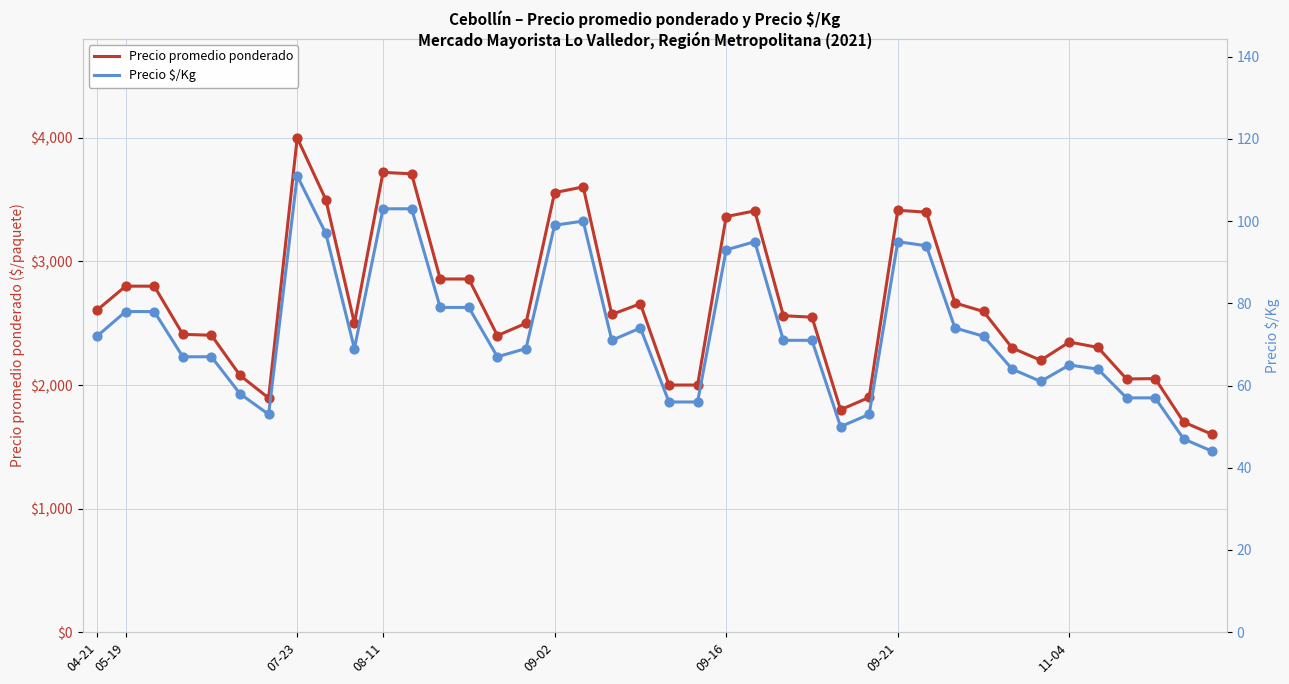

What is the total value across all series at 32?

2364